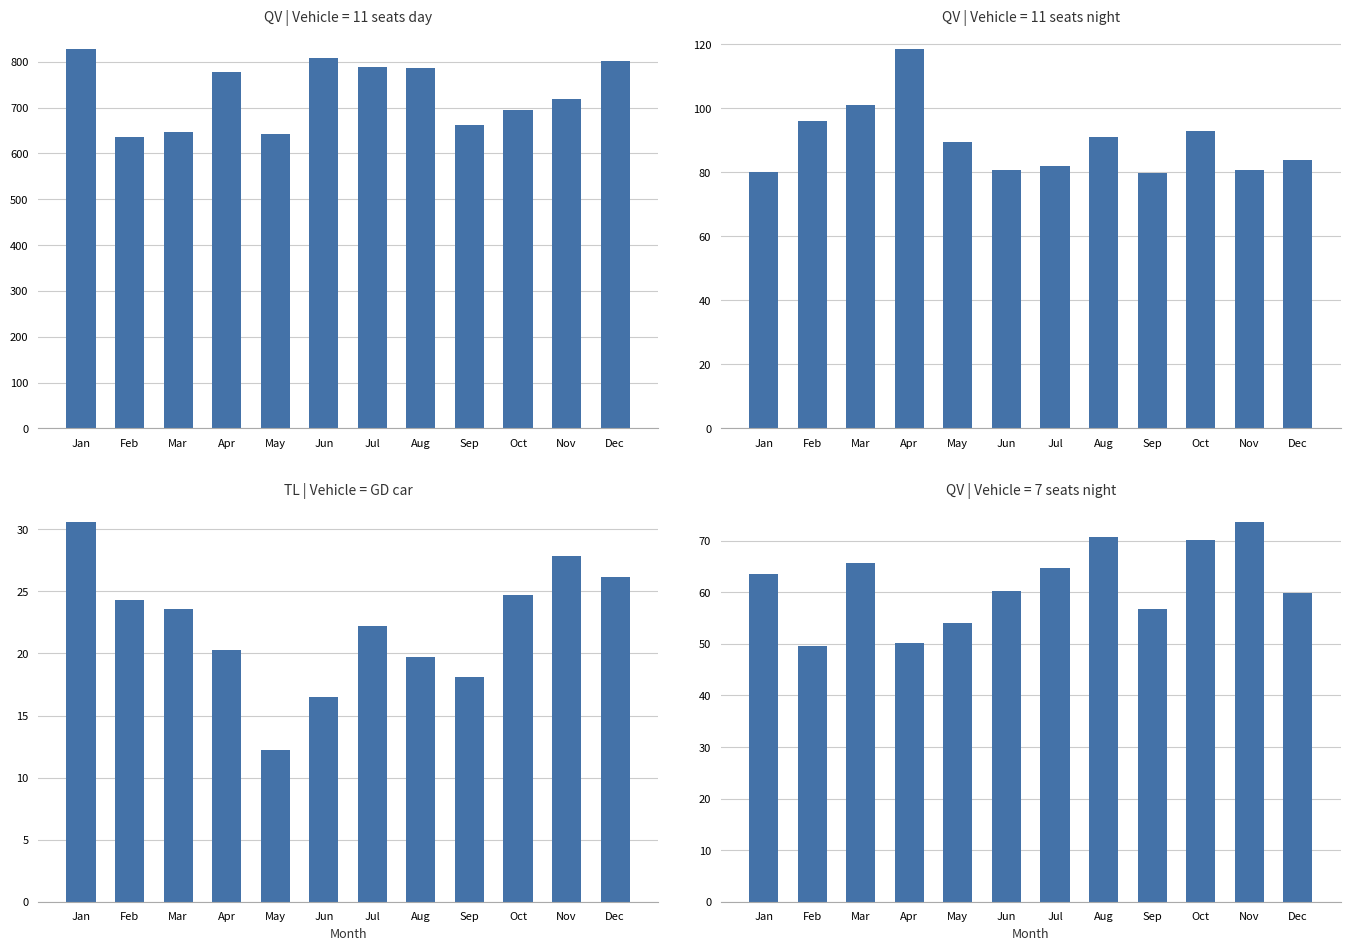

What is the change in value from May to Aug?

+7.5